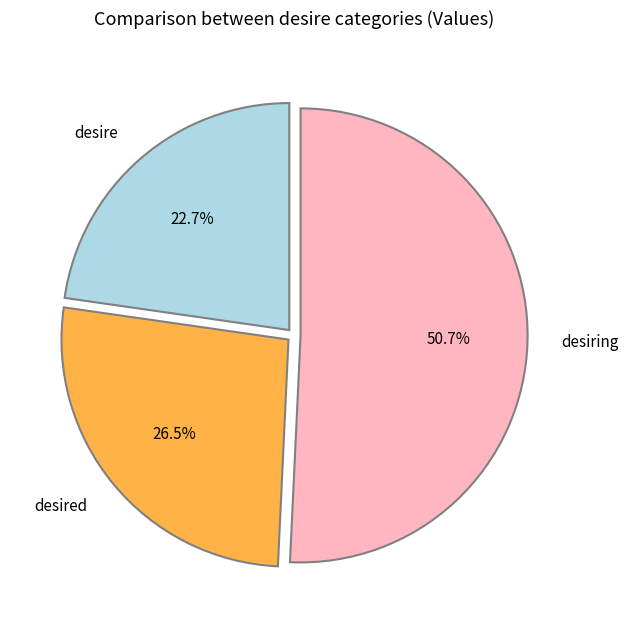

Which has a higher value, desiring or desire?

desiring